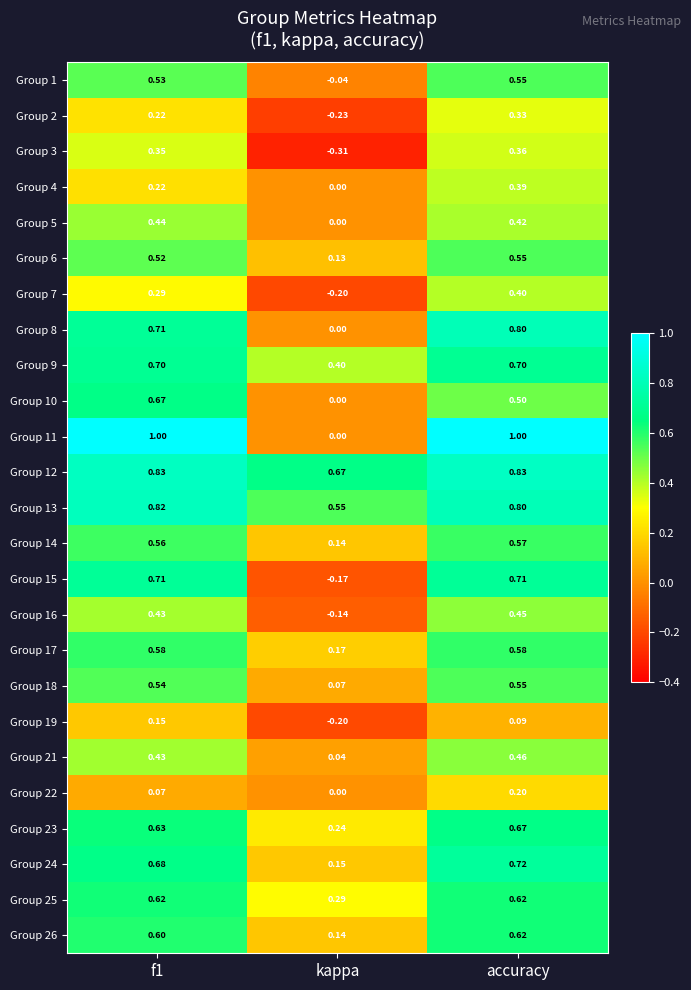

Which category has the lowest value in the Group 26 series?

kappa